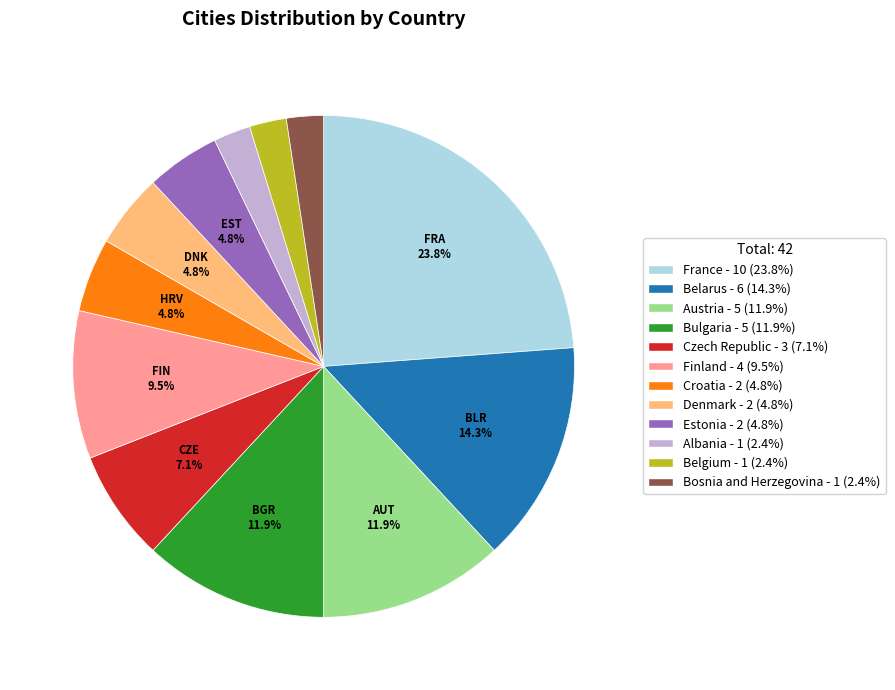

What percentage do Bulgaria - 5 (11.9%) and Finland - 4 (9.5%) together represent?

21.4%